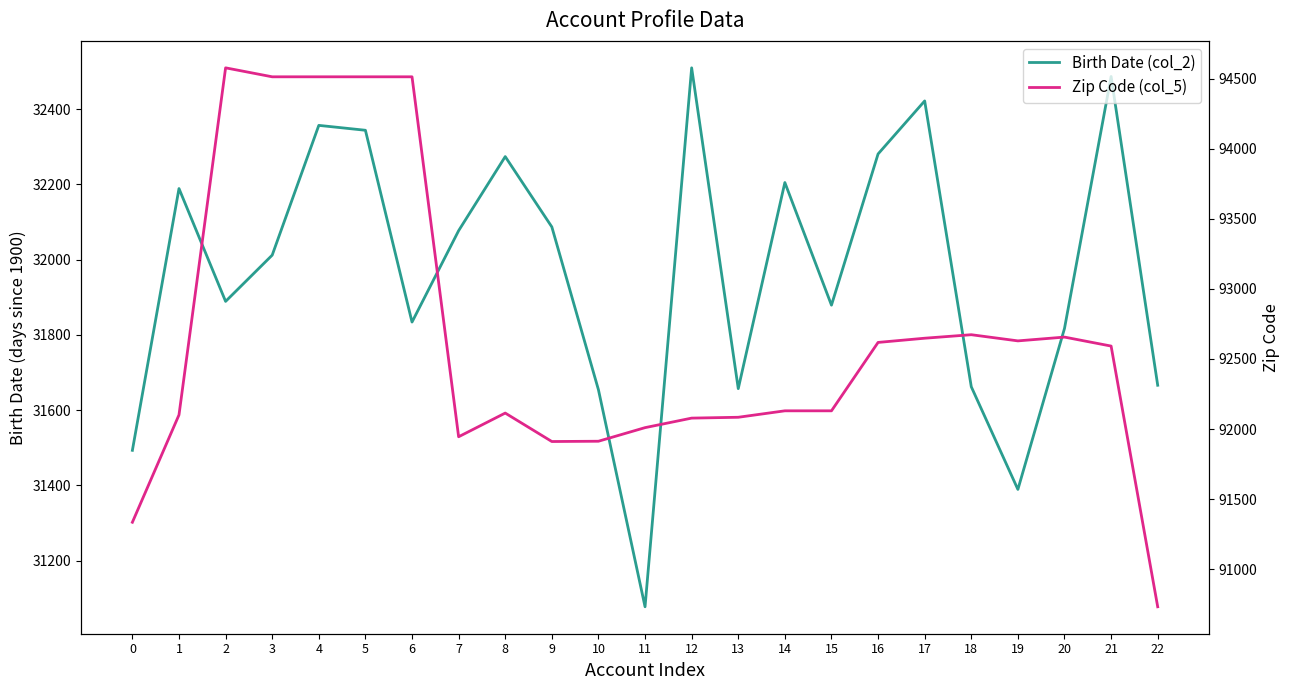

What is the greatest value displayed?

94577